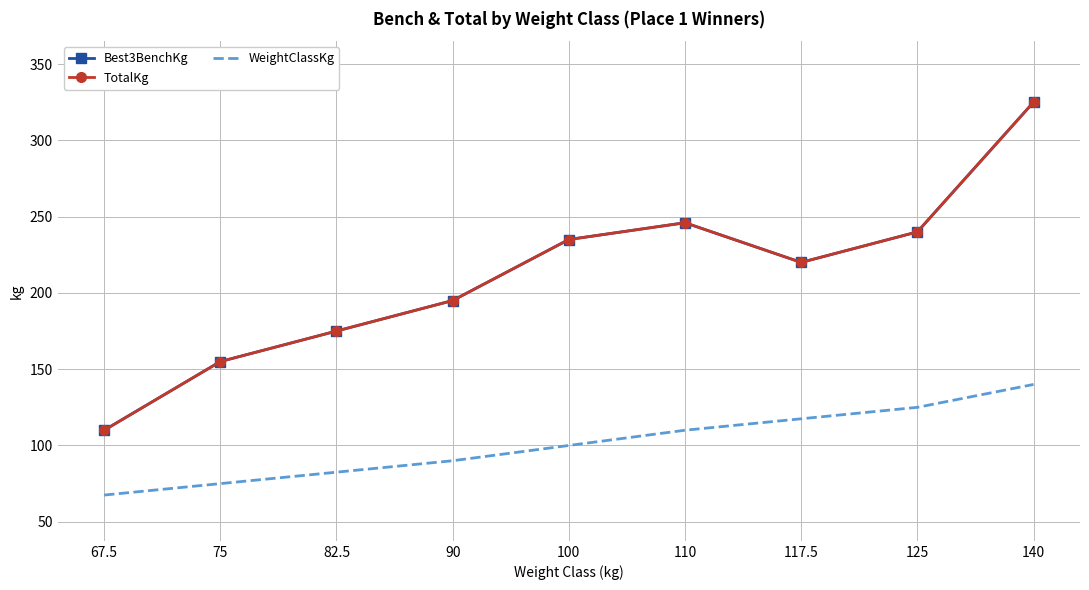

At which label is TotalKg closest to 217?

117.5